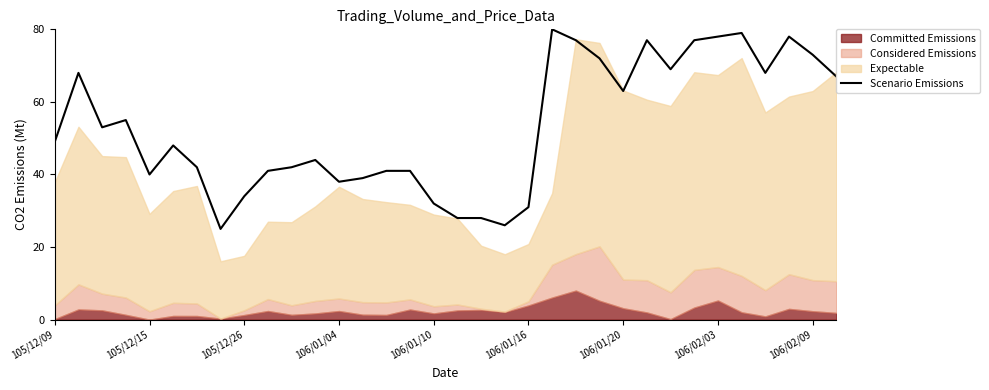

How many interior local peaks (higher than both neighbors) does the data have?

8